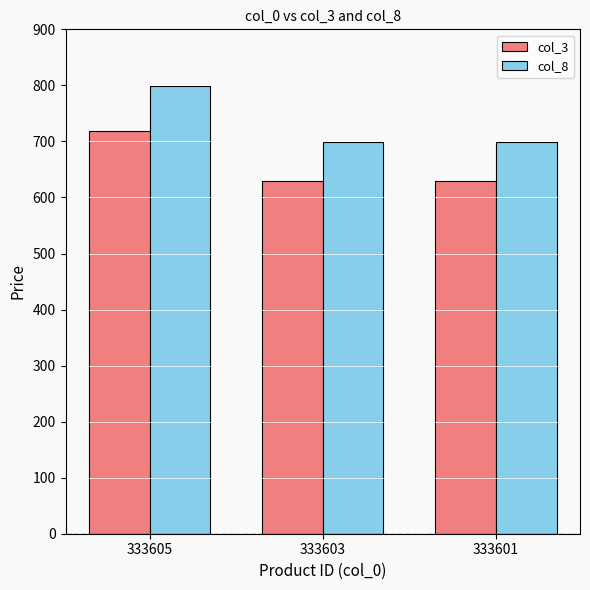

What is the average value of the col_3 series?

659